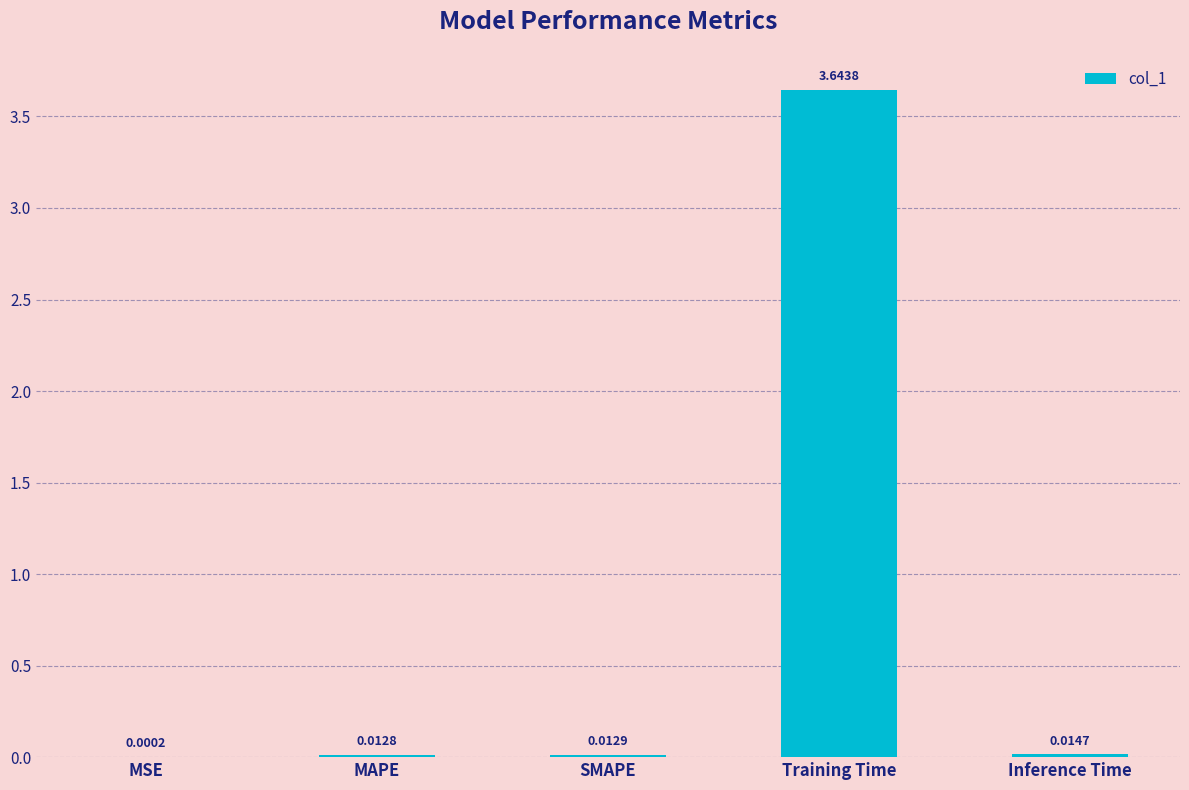

Where is the data nearest to the value 1?

Inference Time